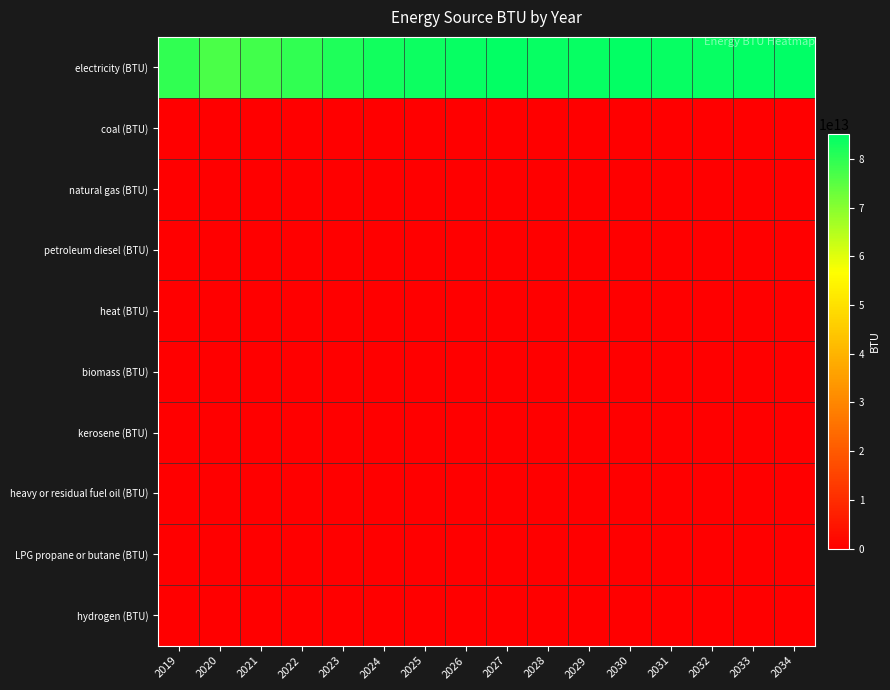

Which series has the largest total across all categories?

electricity (BTU)